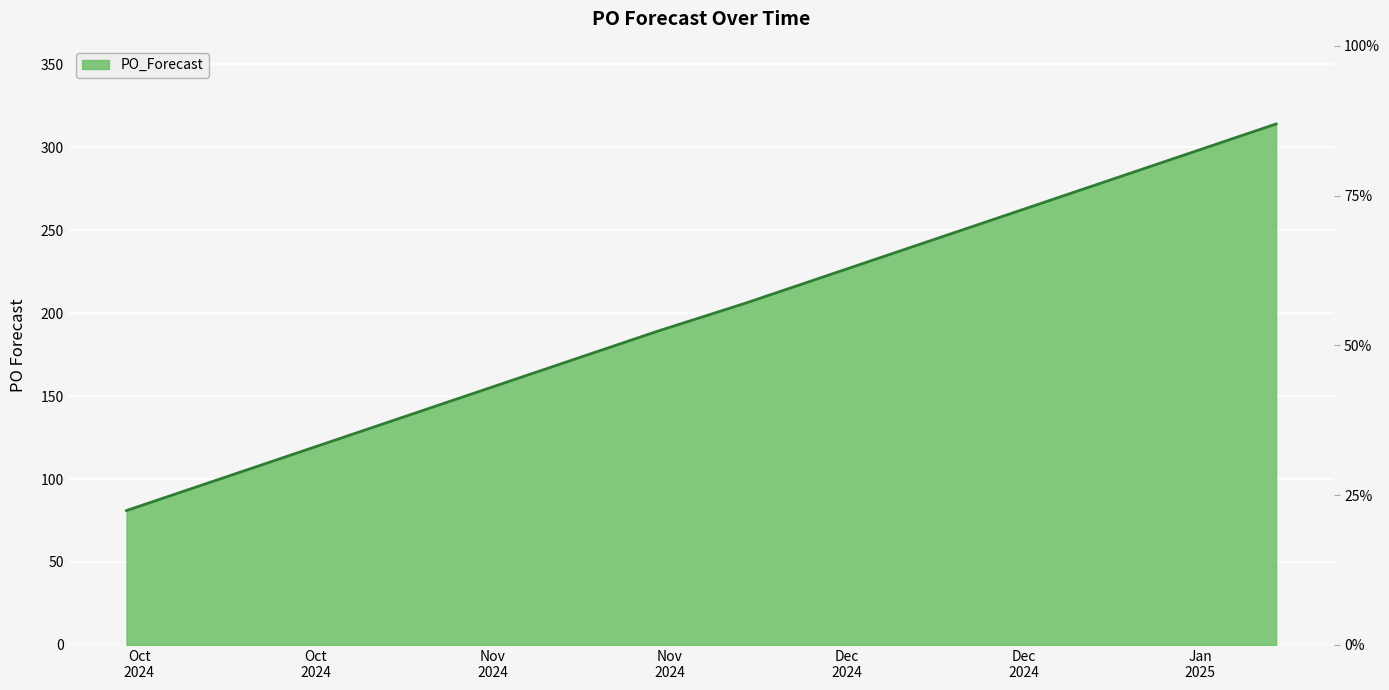

How many data points are less than 224?

5